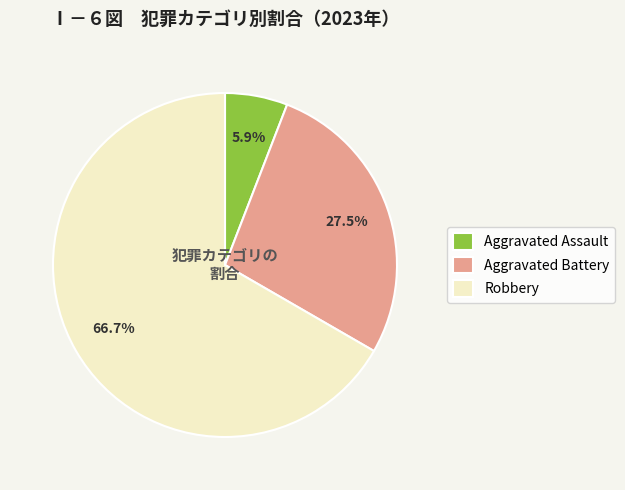

To the nearest percent, what is the difference between the largest and smallest slice percentages?

61%